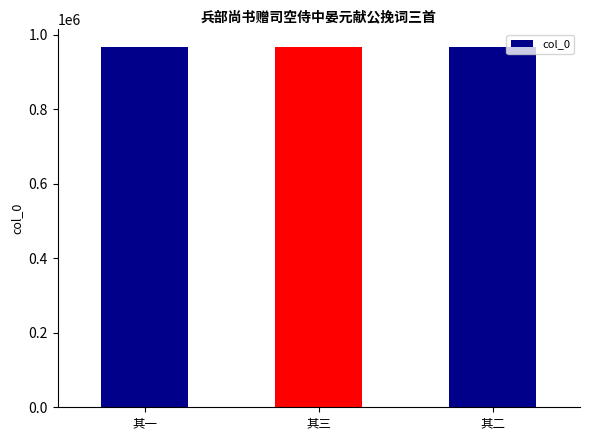

What is the maximum value shown in the chart?

965696